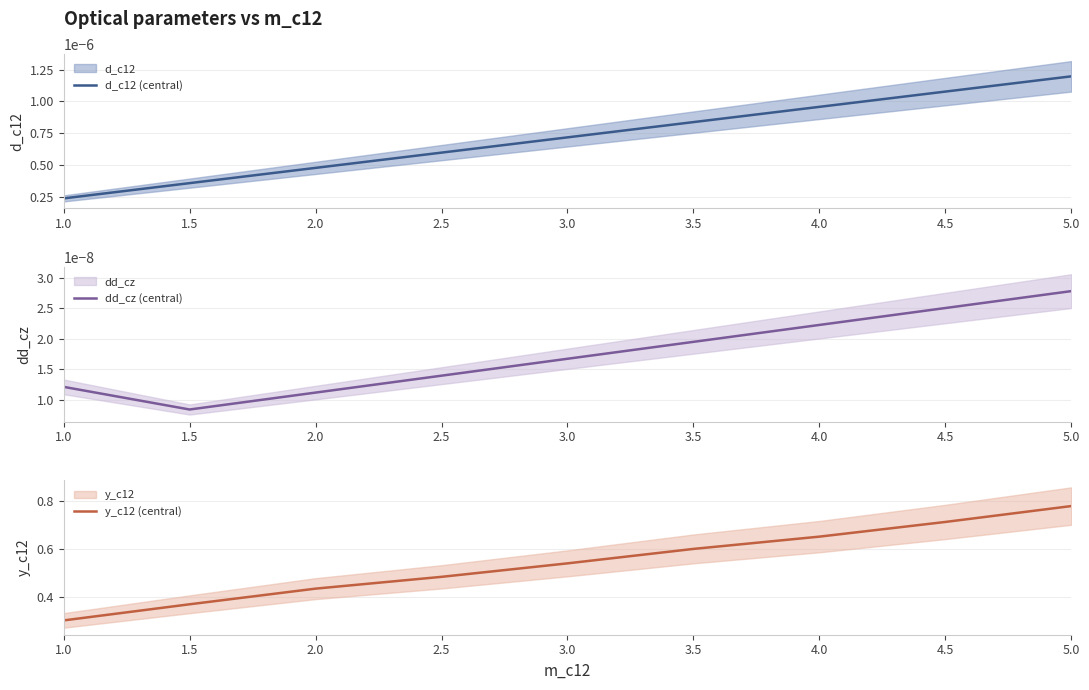

Is the value of d_c12 (central) at 1.5 greater than the value of dd_cz (central) at 5.0?

Yes